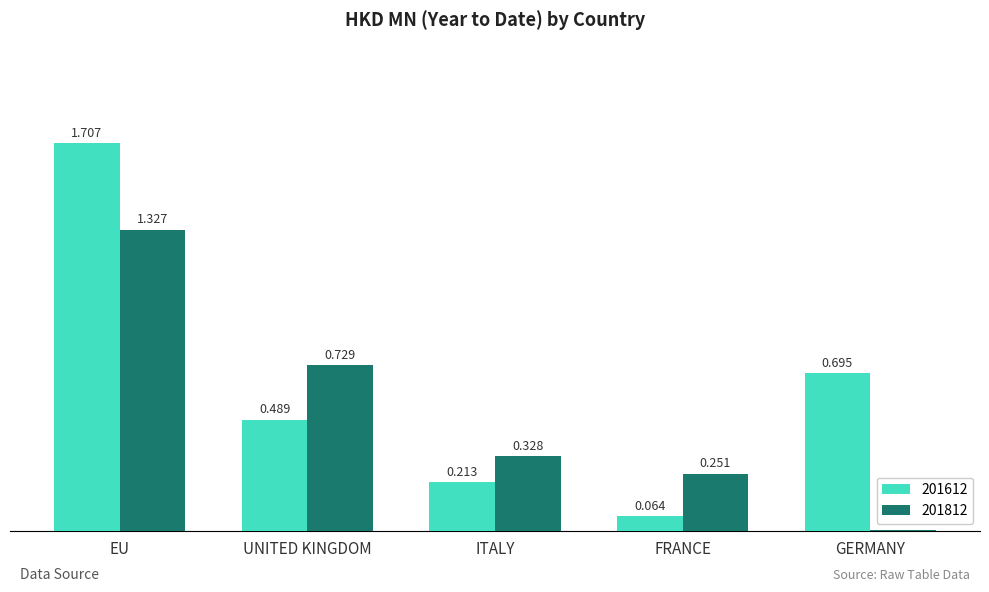

Count the number of data series in this chart.

2